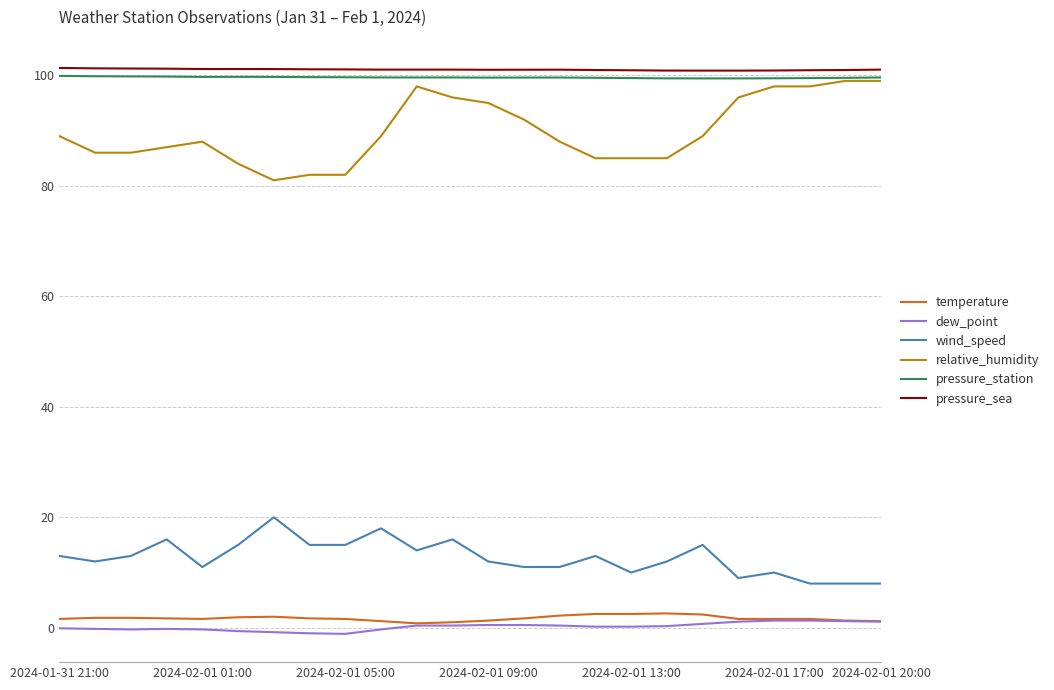

What is the difference between the maximum and minimum values in the temperature series?

1.8